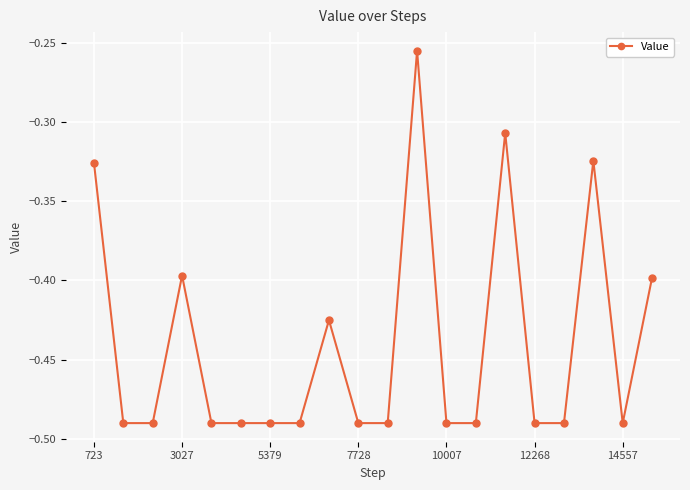

True or false: there are more than 2 points higher than both neighbors.

True